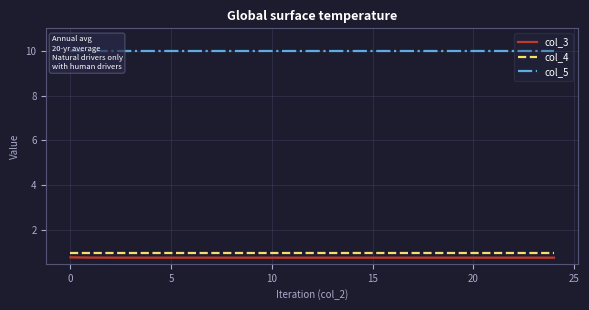

Reading left to right, what are all the values shown in this chart?

col_3: 0.8	0.8	0.8	0.8	0.8	0.8	0.8	0.8	0.8	0.8	0.8	0.8	0.8	0.8	0.8	0.8	0.8	0.8	0.8	0.8	0.8	0.8	0.8	0.8	0.8
col_4: 1.0	1.0	1.0	1.0	1.0	1.0	1.0	1.0	1.0	1.0	1.0	1.0	1.0	1.0	1.0	1.0	1.0	1.0	1.0	1.0	1.0	1.0	1.0	1.0	1.0
col_5: 10.0	10.0	10.0	10.0	10.0	10.0	10.0	10.0	10.0	10.0	10.0	10.0	10.0	10.0	10.0	10.0	10.0	10.0	10.0	10.0	10.0	10.0	10.0	10.0	10.0